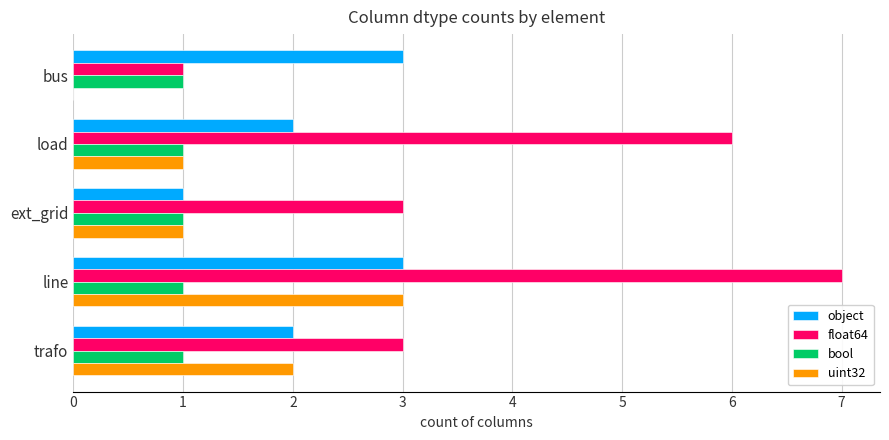

Which series changed the most between load and trafo?

float64